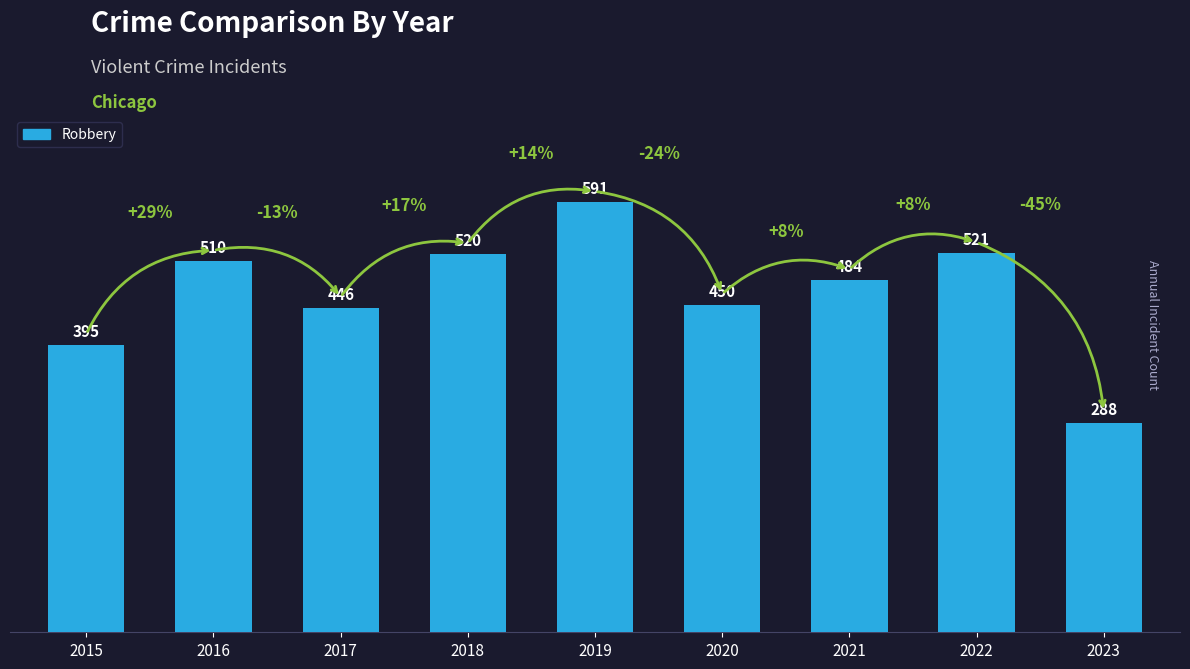

How many series are shown in this chart?

1